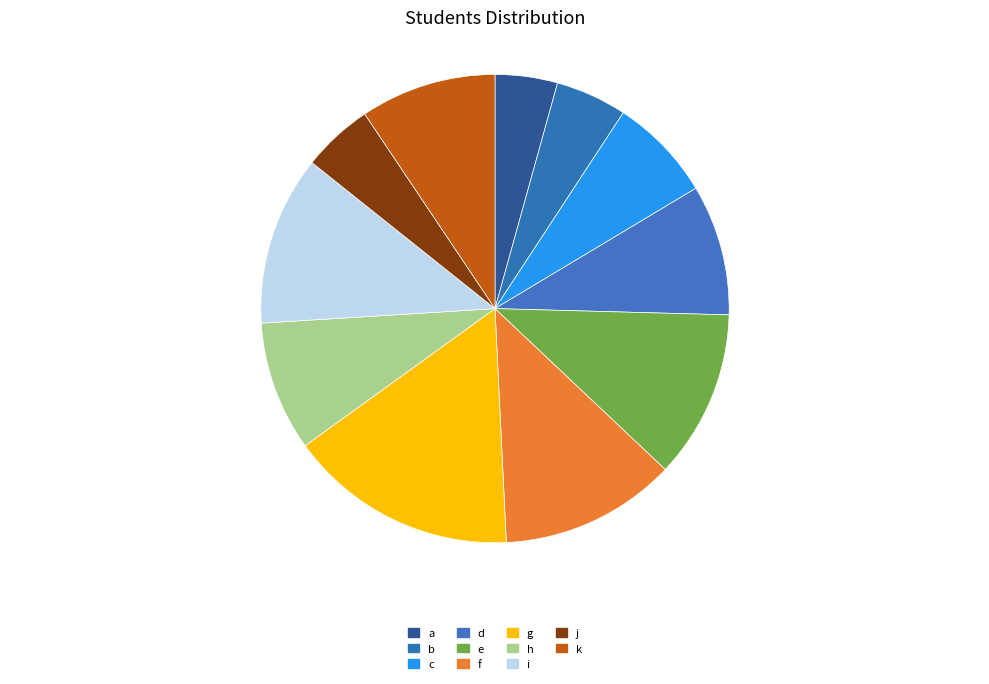

Is there a majority slice in this chart?

No